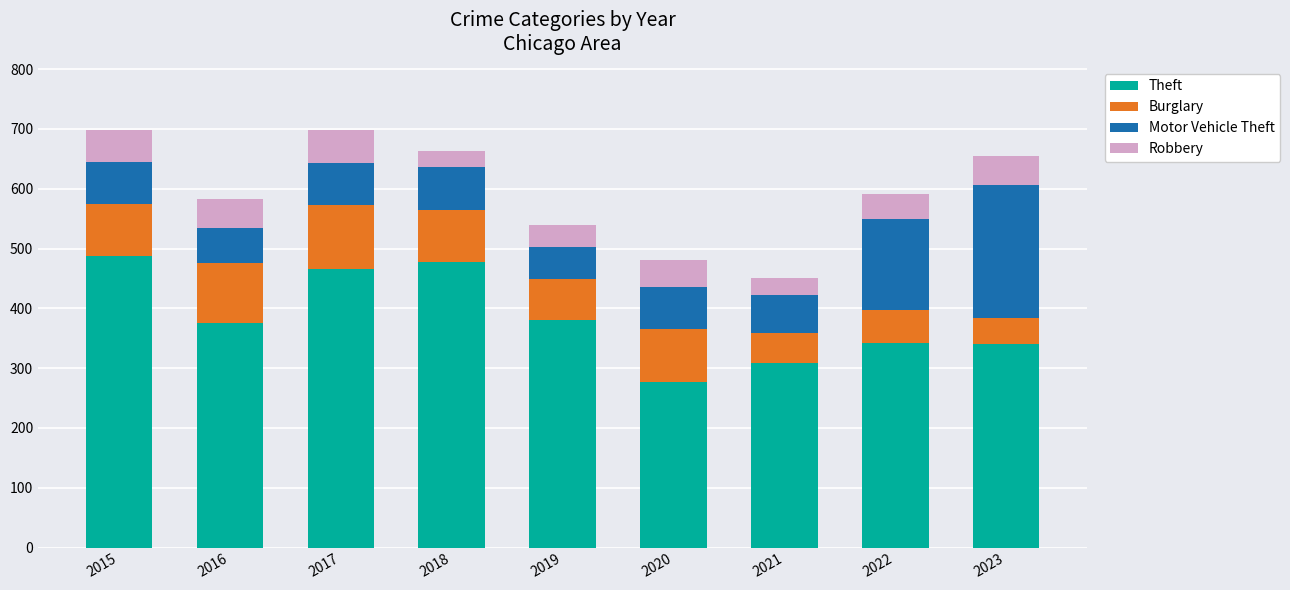

What is the average value of the Theft series?

384